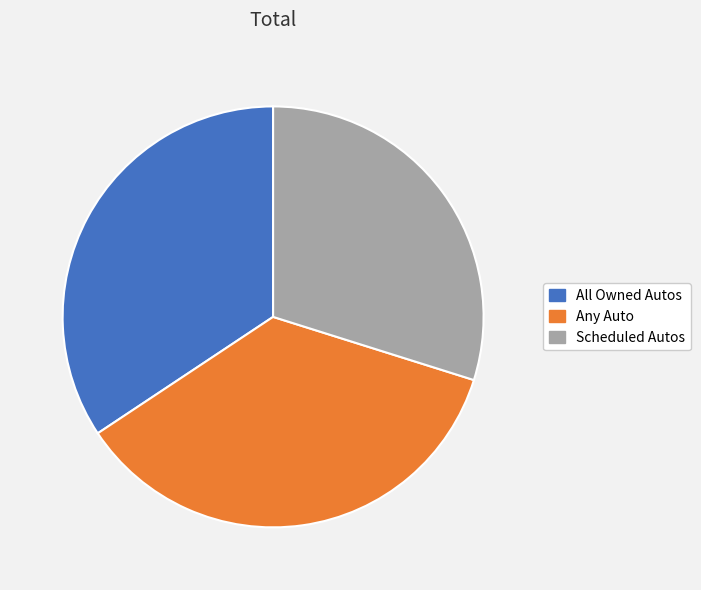

Which has a higher value, Any Auto or All Owned Autos?

Any Auto